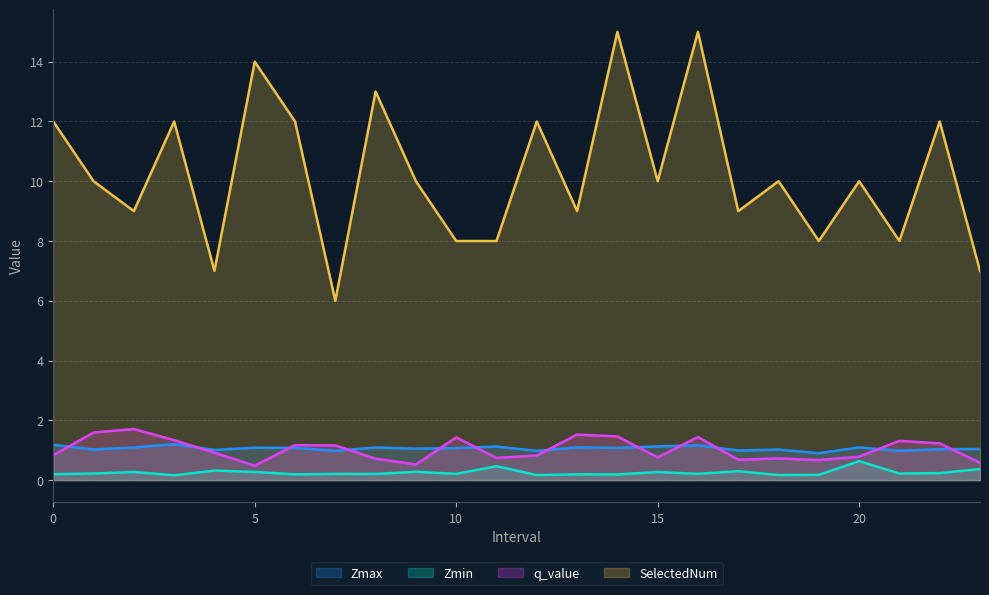

How many interior local valleys does the Zmax series have?

9